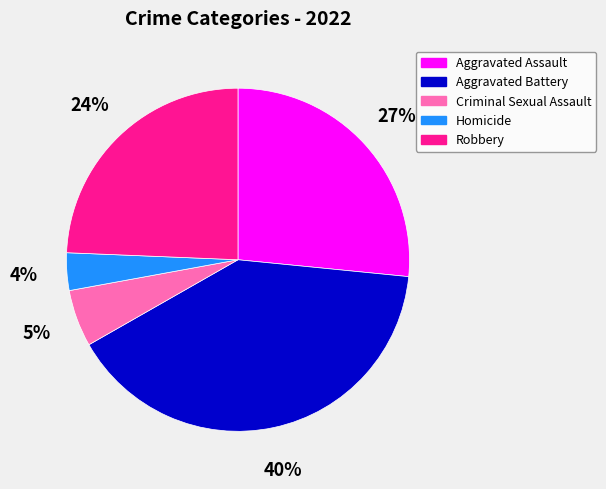

True or false: Aggravated Assault accounts for 32% of the total.

False